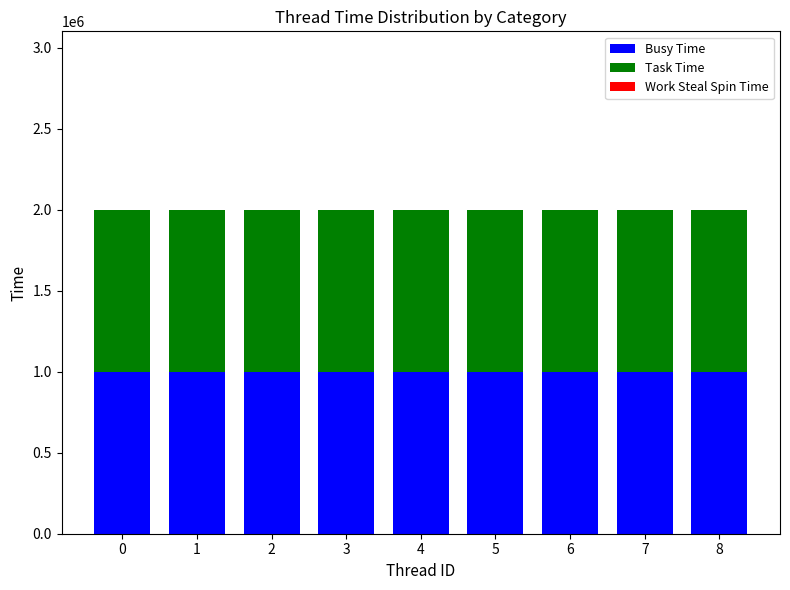

What is the highest value of the Busy Time series?

999815